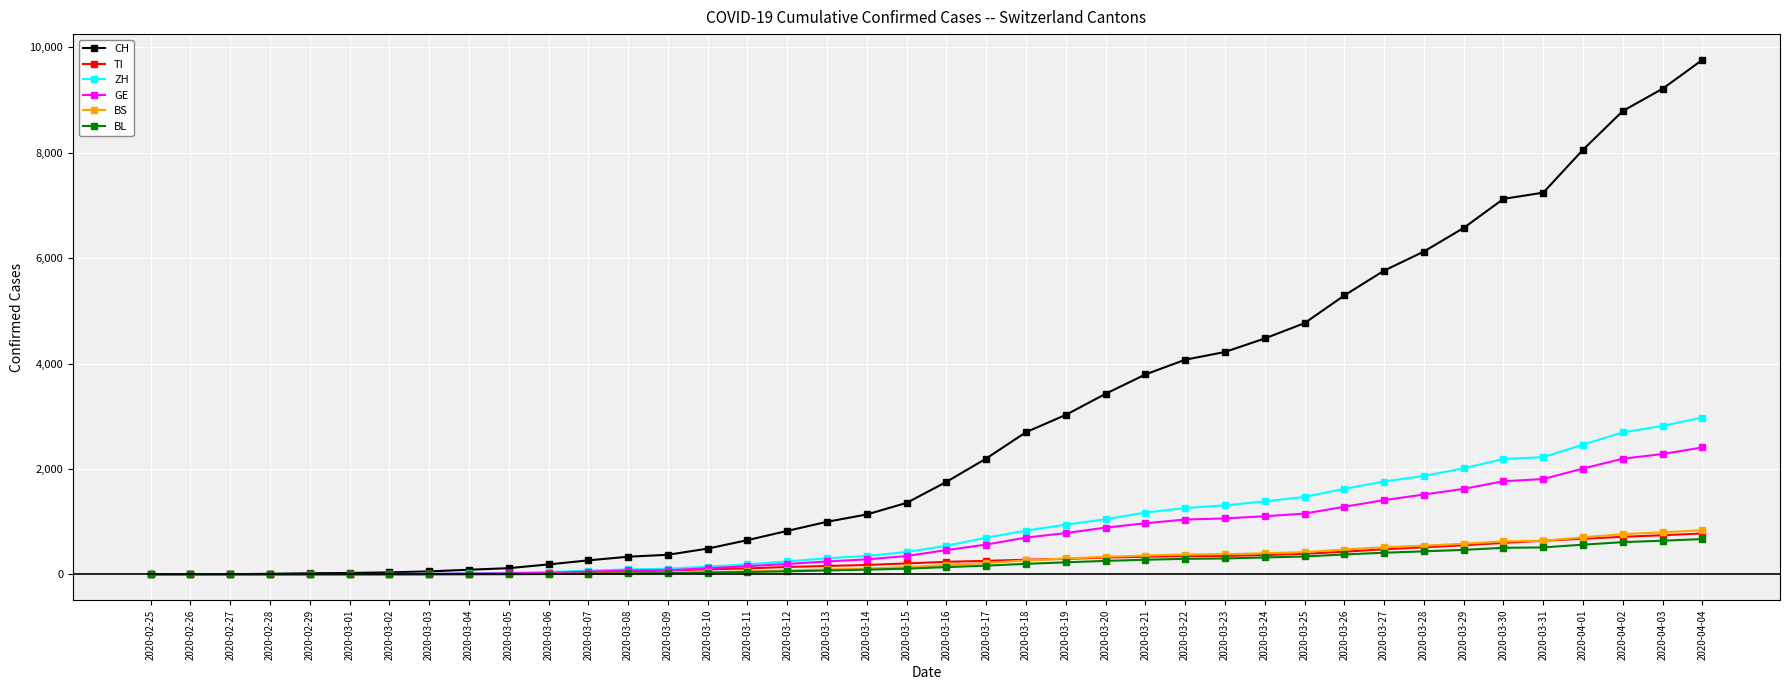

True or false: BL has a value of 36 at 2020-03-10.

True